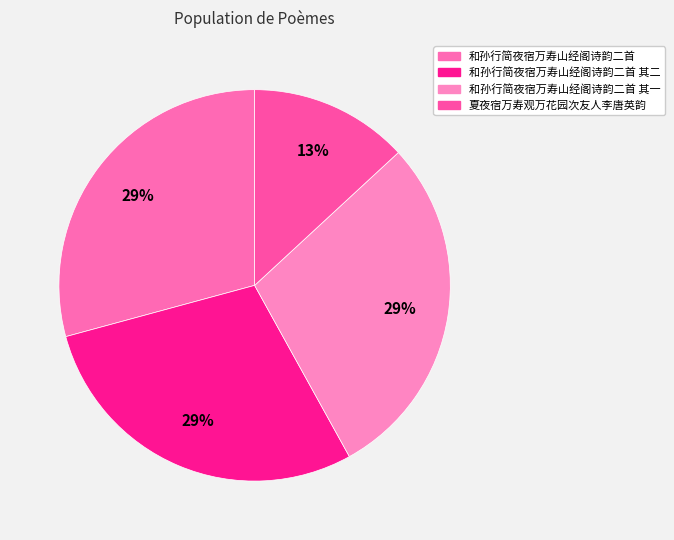

How many segments does this pie chart have?

4